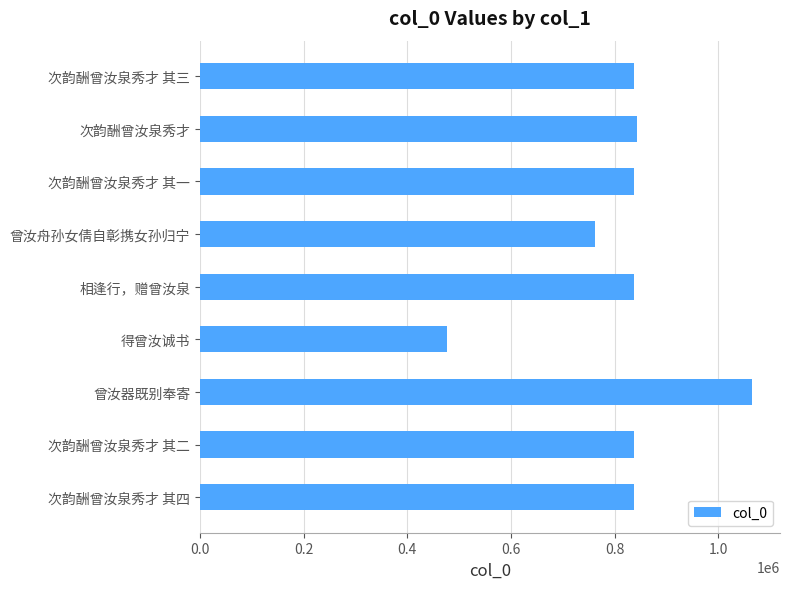

What is the sum of all values?

7332133